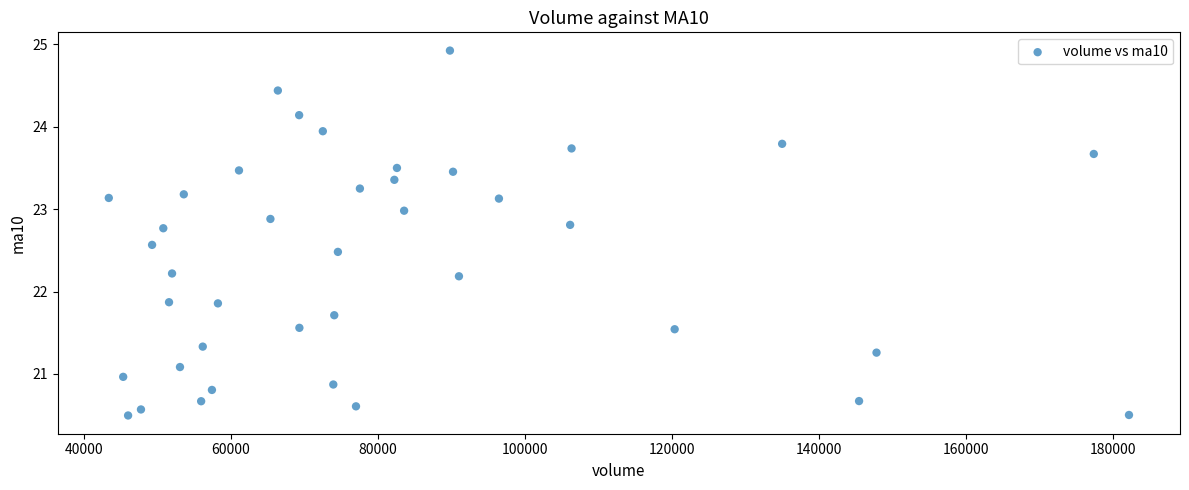

What is the range of X values (max minus min)?

138804.7